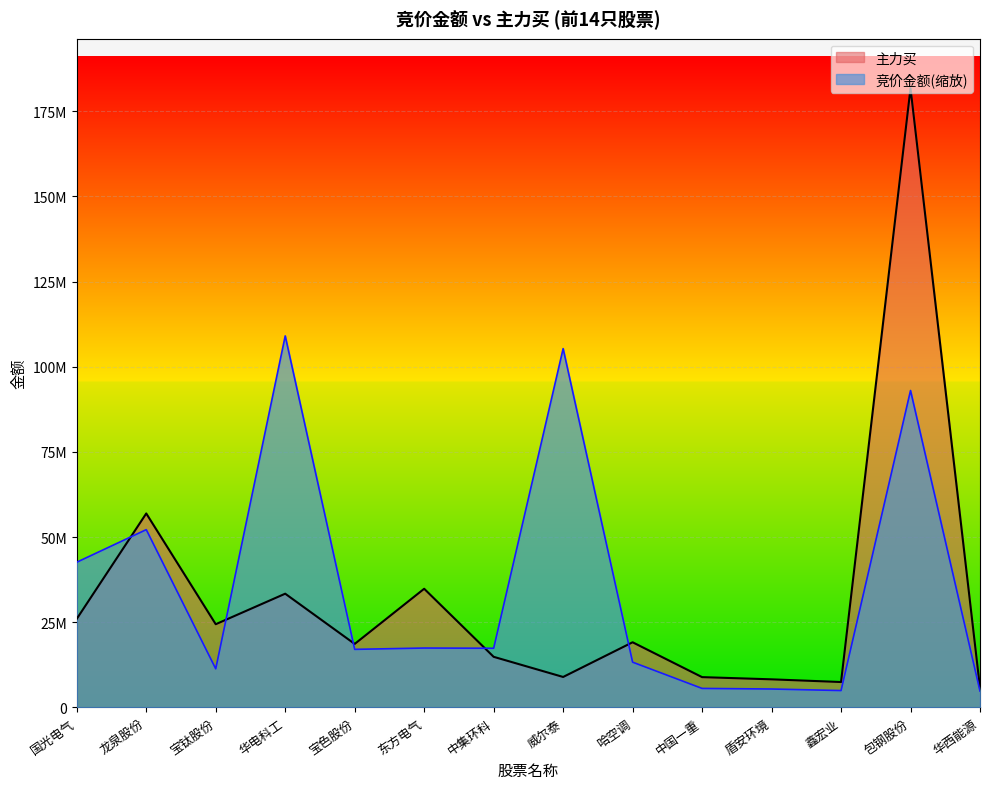

What position from the left is 国光电气?

1